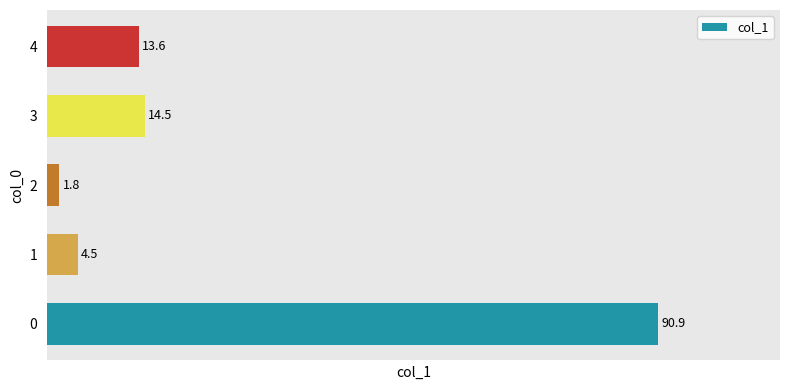

What is the smallest value displayed?

1.8